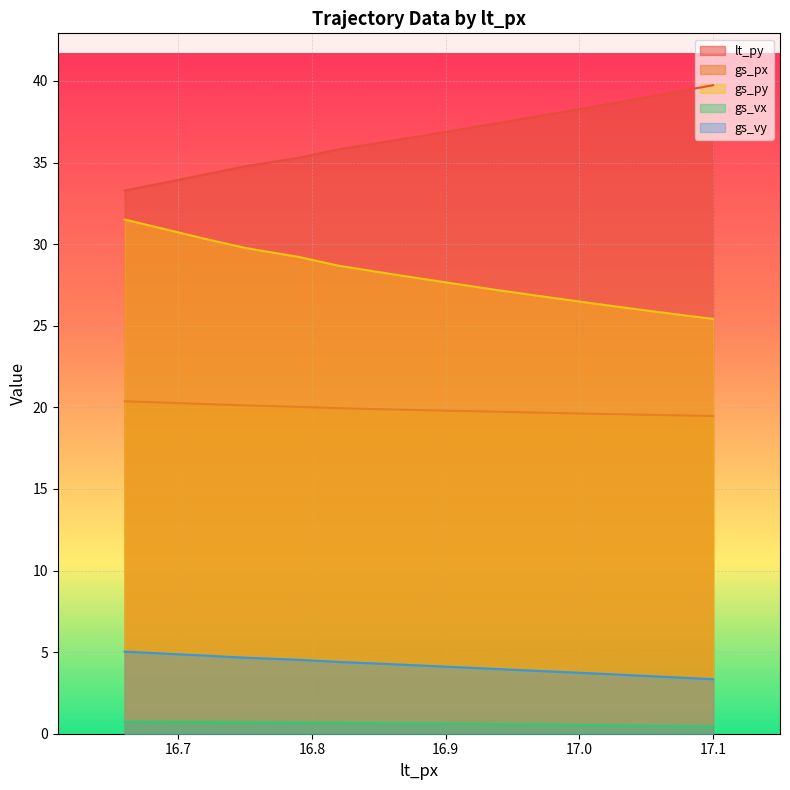

Which series has the widest spread of values?

lt_py